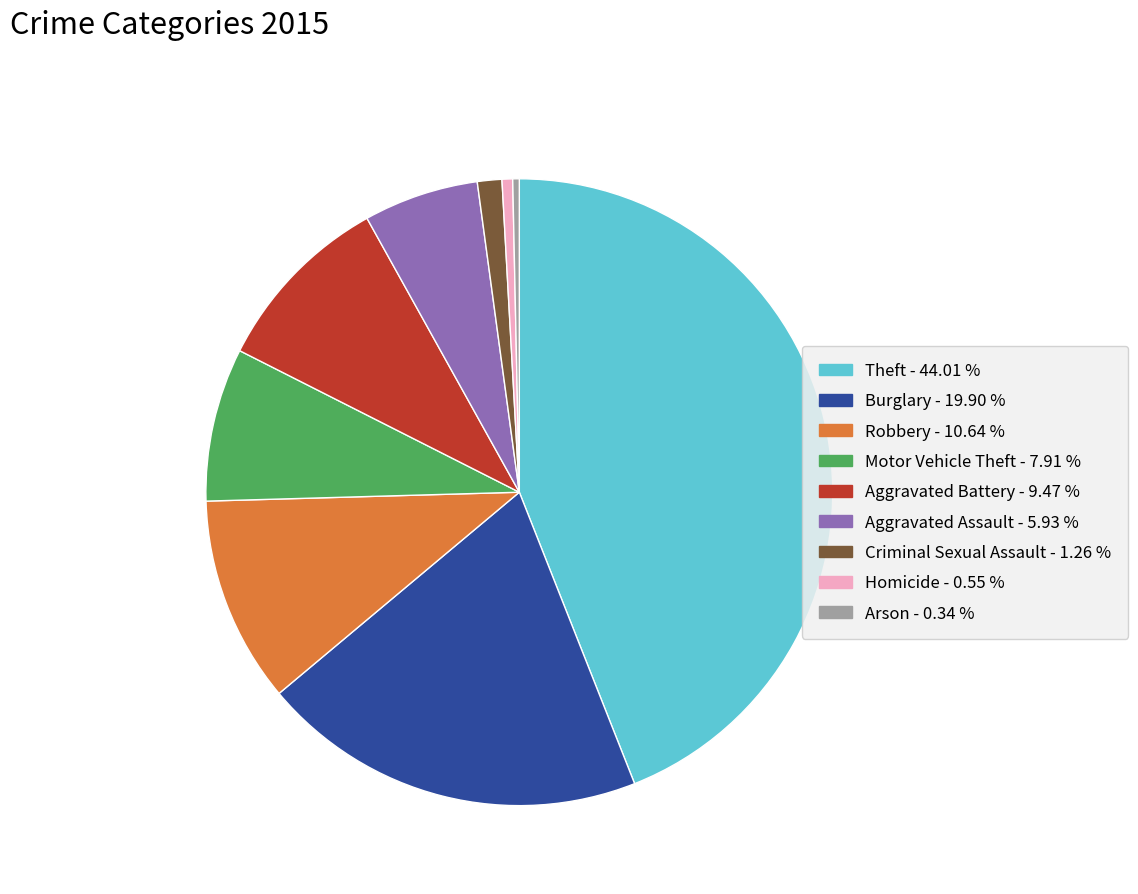

What is the ratio of the value at Aggravated Battery to the value at Arson?

28.1